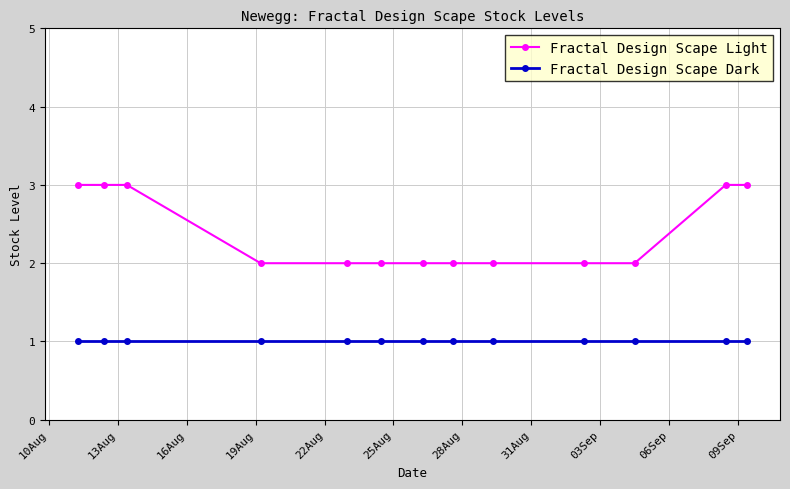

Which series has the largest range (max minus min)?

Fractal Design Scape Light